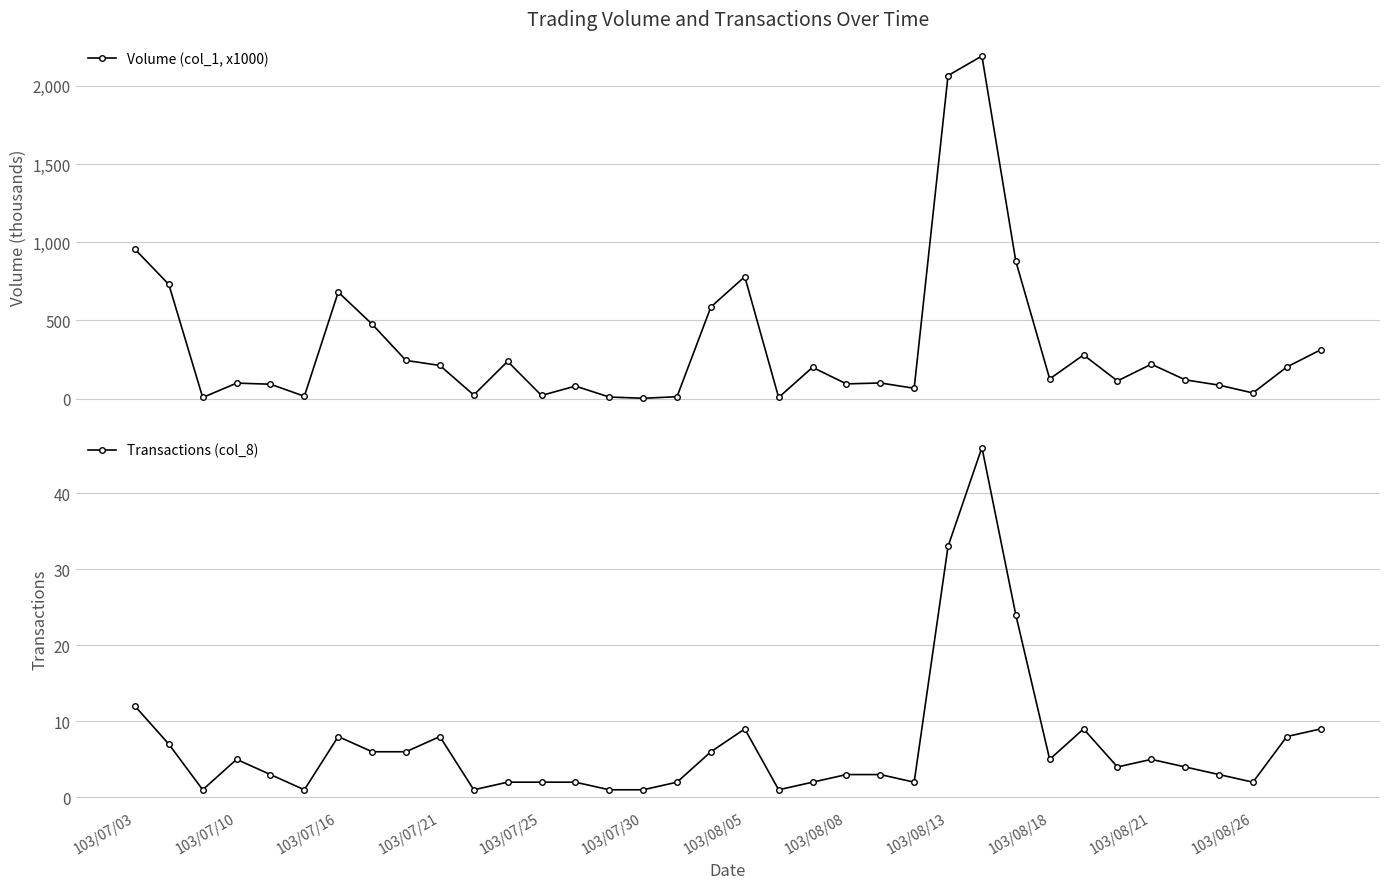

What is the sum of all Volume (col_1, x1000) values?

12359